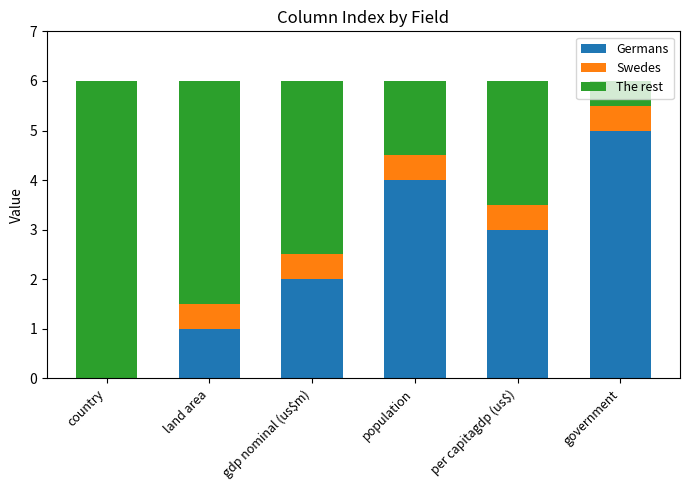

What is the total value across all series at country?

6.0